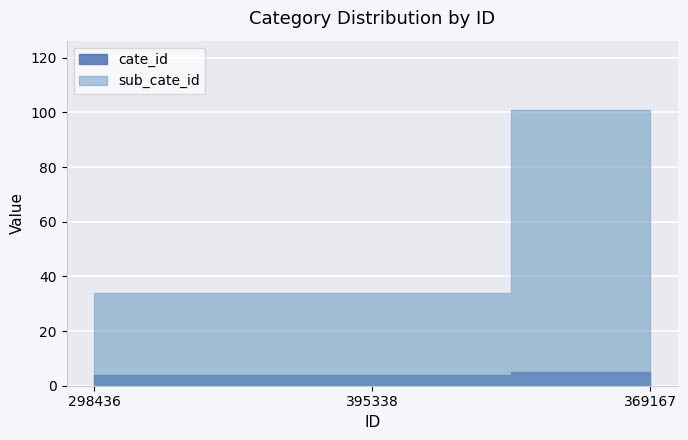

How many categories are shown in the chart?

3